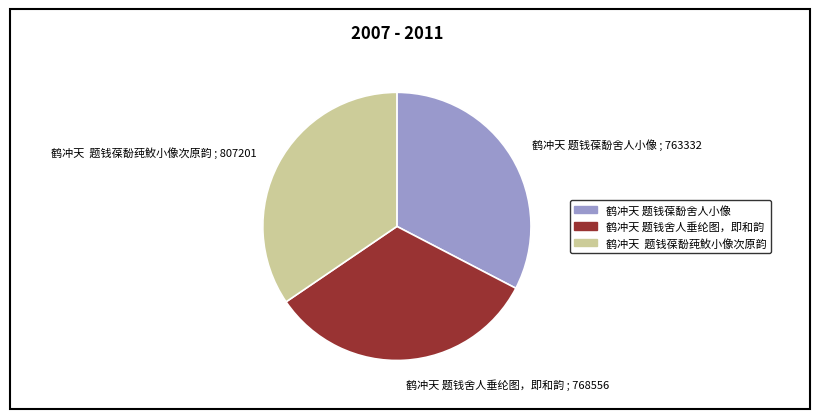

The 鹤冲天 题钱舍人垂纶图，即和韵 slice represents 33% of the pie. True or false?

True